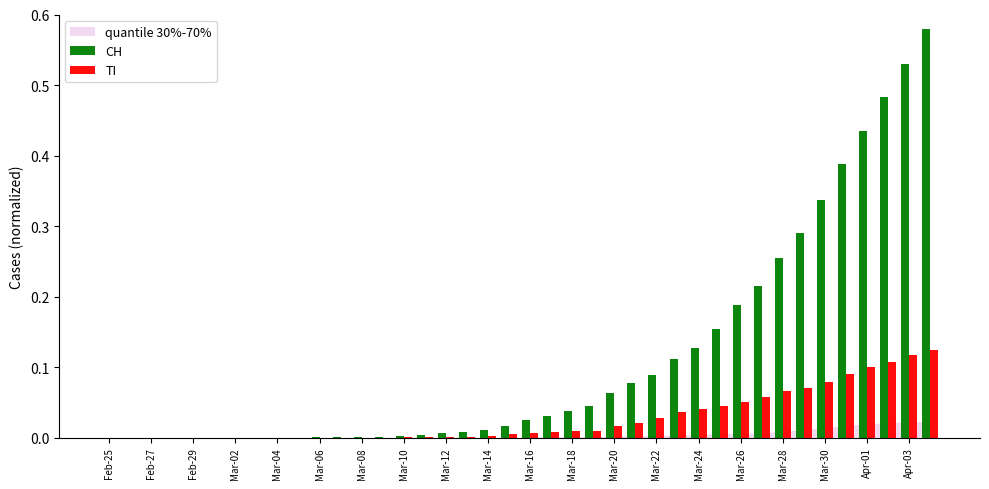

What is the sum of all CH values?

4.5